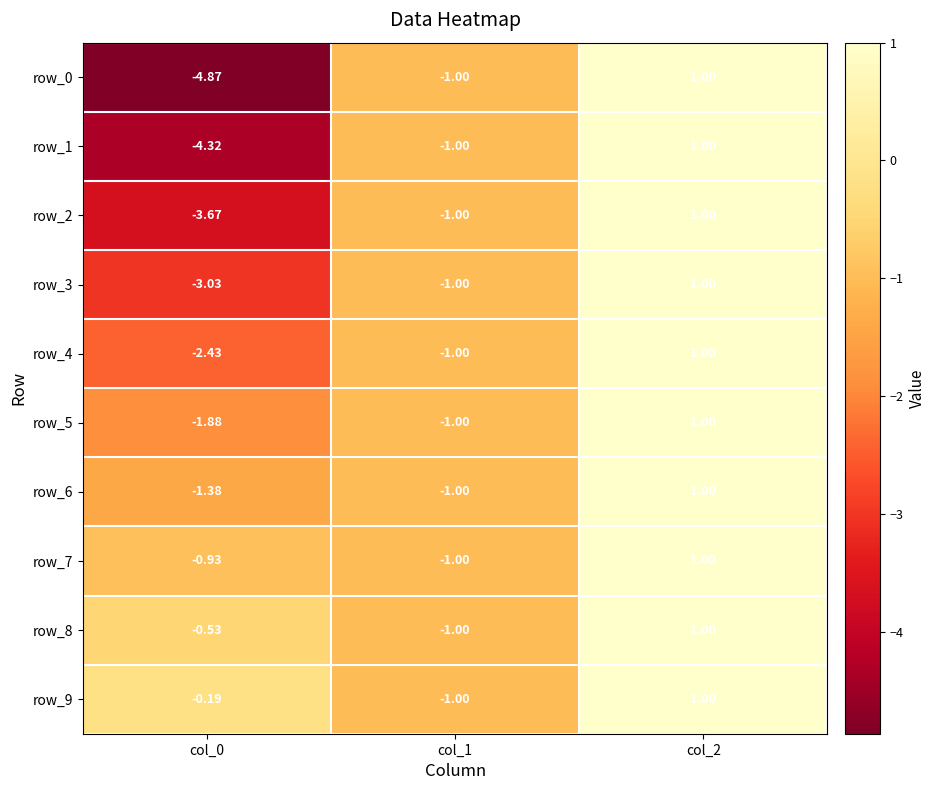

Reading left to right, extract all data points from this chart.

row_0: col_0=-4.9	col_1=-1.0	col_2=1.0
row_1: col_0=-4.3	col_1=-1.0	col_2=1.0
row_2: col_0=-3.7	col_1=-1.0	col_2=1.0
row_3: col_0=-3.0	col_1=-1.0	col_2=1.0
row_4: col_0=-2.4	col_1=-1.0	col_2=1.0
row_5: col_0=-1.9	col_1=-1.0	col_2=1.0
row_6: col_0=-1.4	col_1=-1.0	col_2=1.0
row_7: col_0=-0.9	col_1=-1.0	col_2=1.0
row_8: col_0=-0.5	col_1=-1.0	col_2=1.0
row_9: col_0=-0.2	col_1=-1.0	col_2=1.0